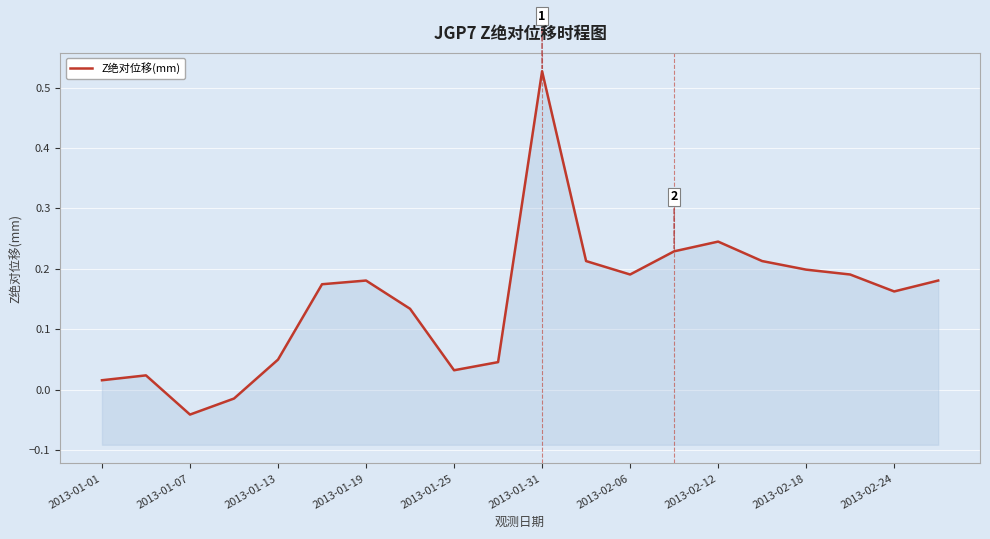

How many lines are shown in the chart?

1